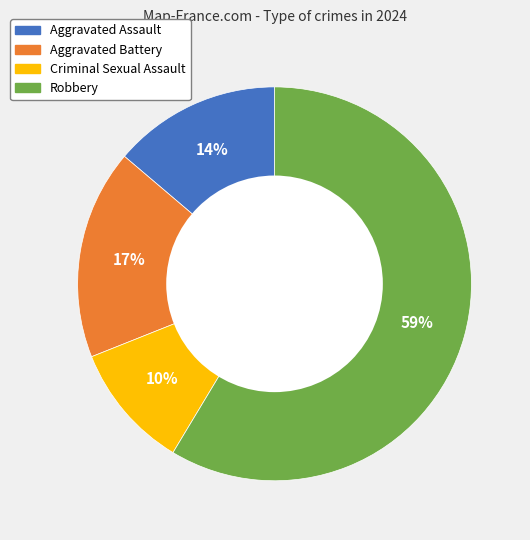

Which category has the biggest portion of the pie?

Robbery